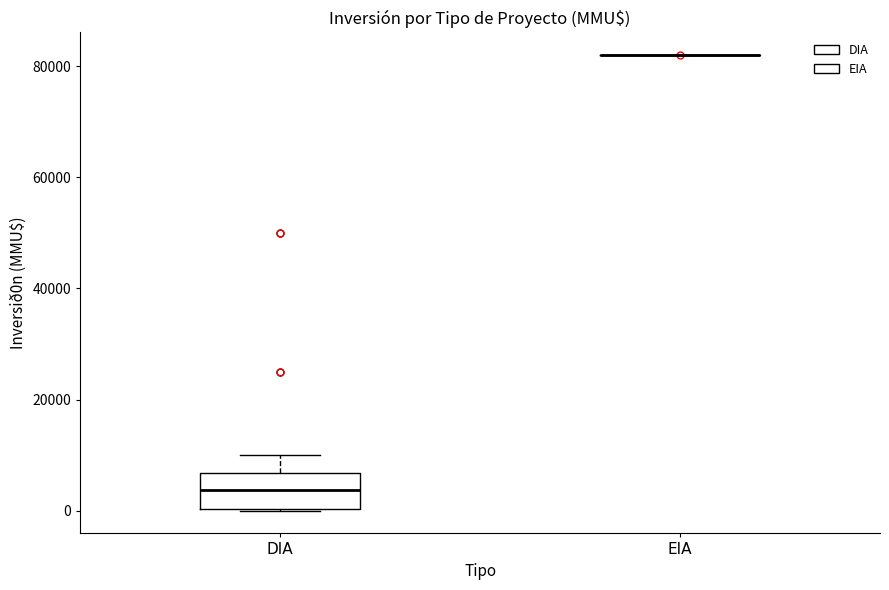

Reading left to right, read every box against the y-axis: the position of its median line, the range the box covers, and the ends of its whiskers. The values are not printed on the chart, so give them approximately, as read against the axis.

DIA: median 4000, box 0 to 6000, whiskers 0 to 10000
EIA: box collapsed to a line at 82000, whiskers 82000 to 82000